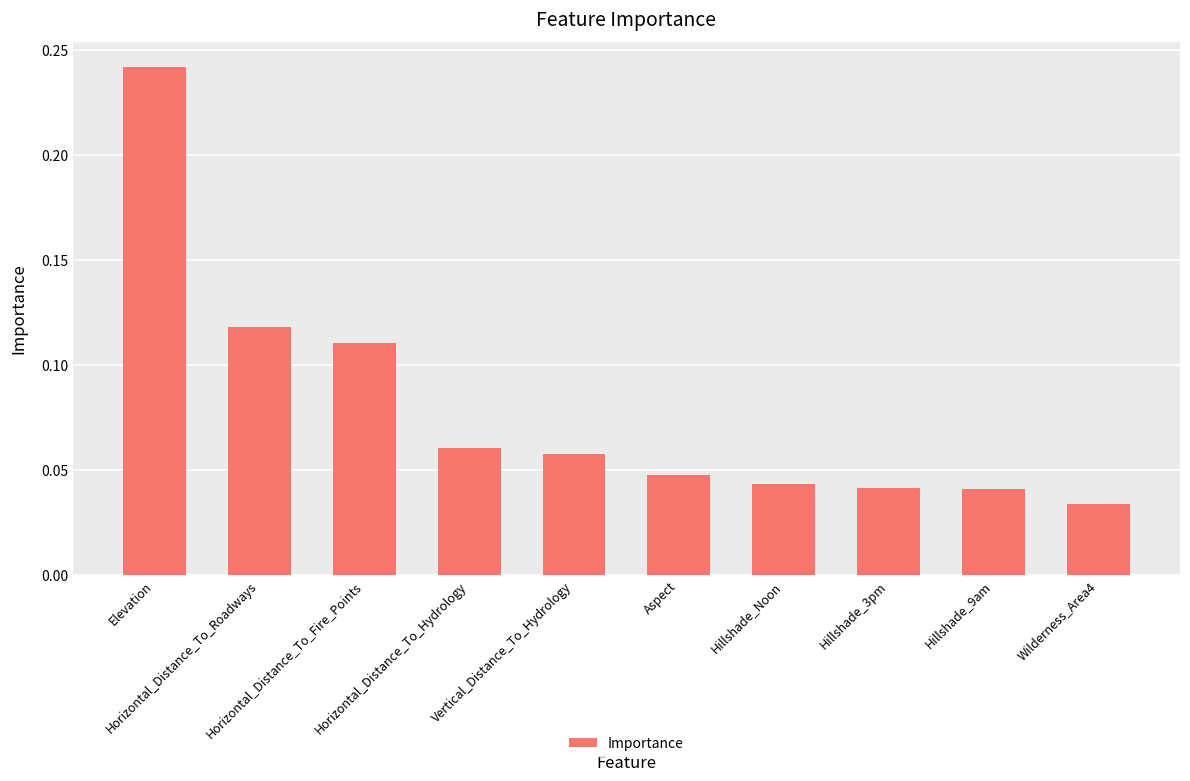

What is the sum of all values?

0.8